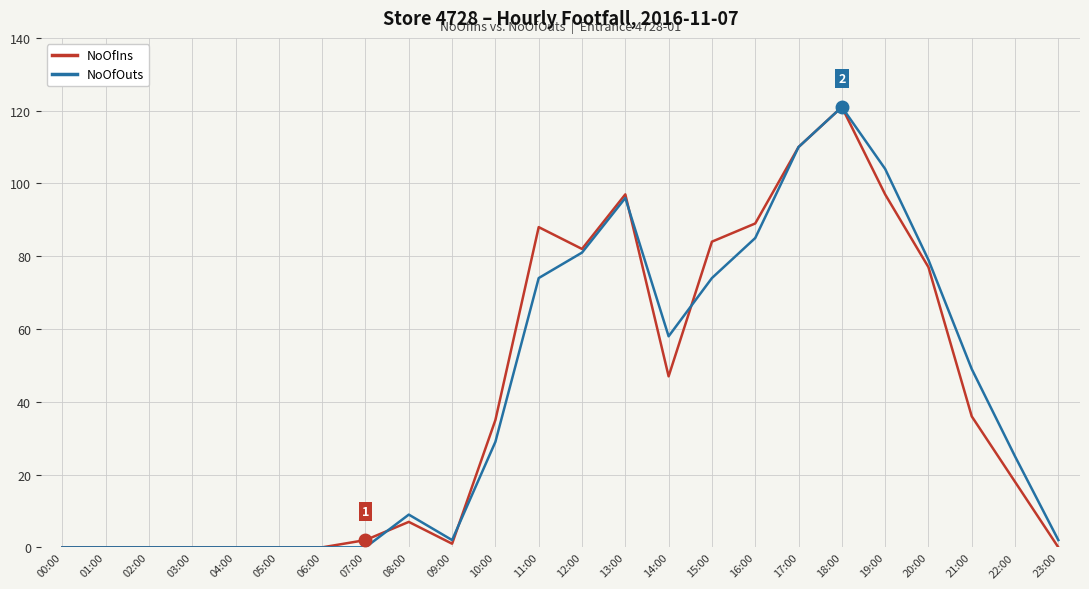

Is it true that NoOfOuts equals -65 at 04:00?

False